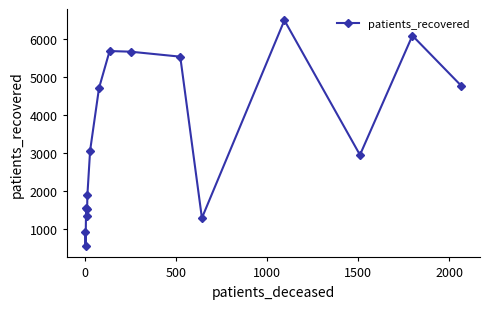

How many interior local valleys (lower than both neighbors) does the data have?

4